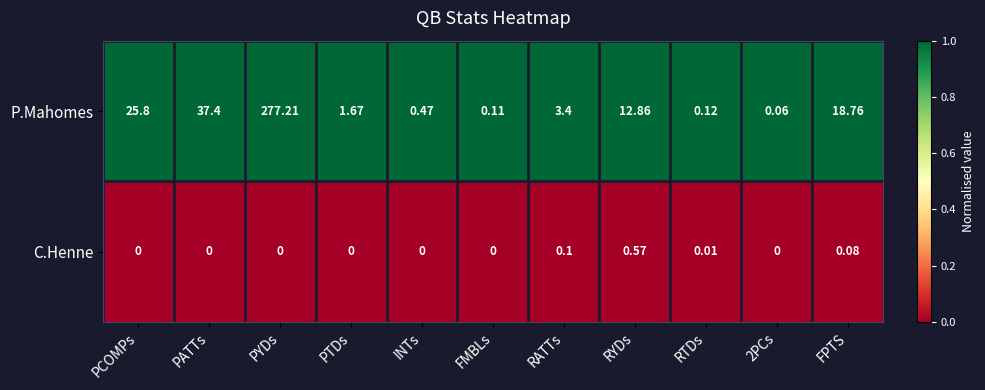

At which category is the sum across all series the highest?

PYDs